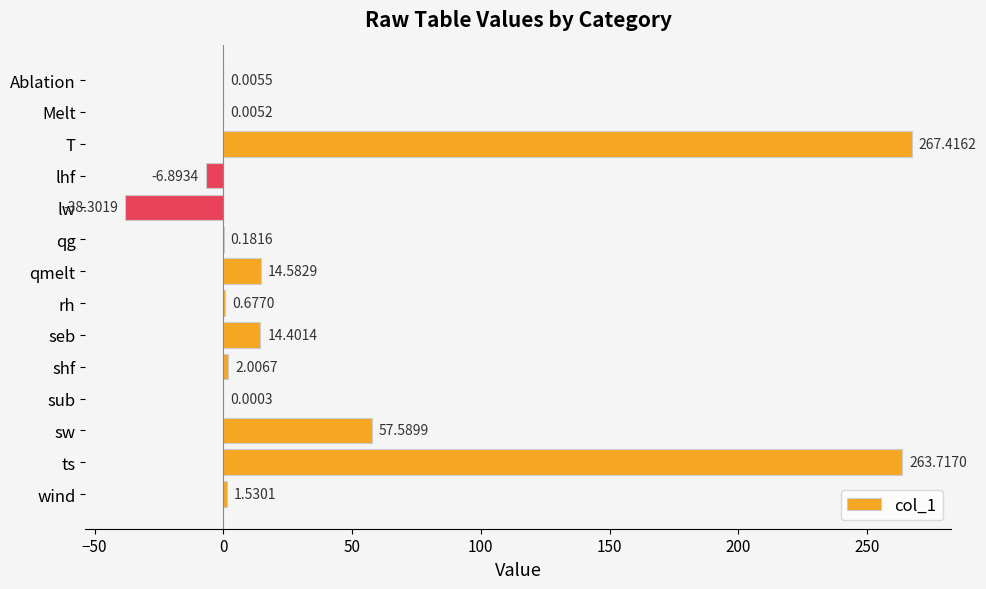

At which label is the value closest to 114?

sw